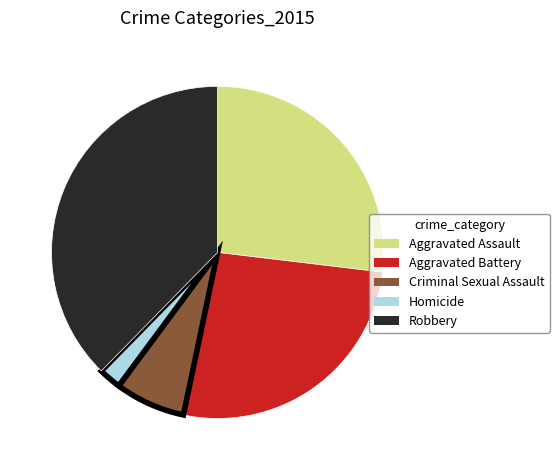

The Aggravated Assault slice represents 27% of the pie. True or false?

True